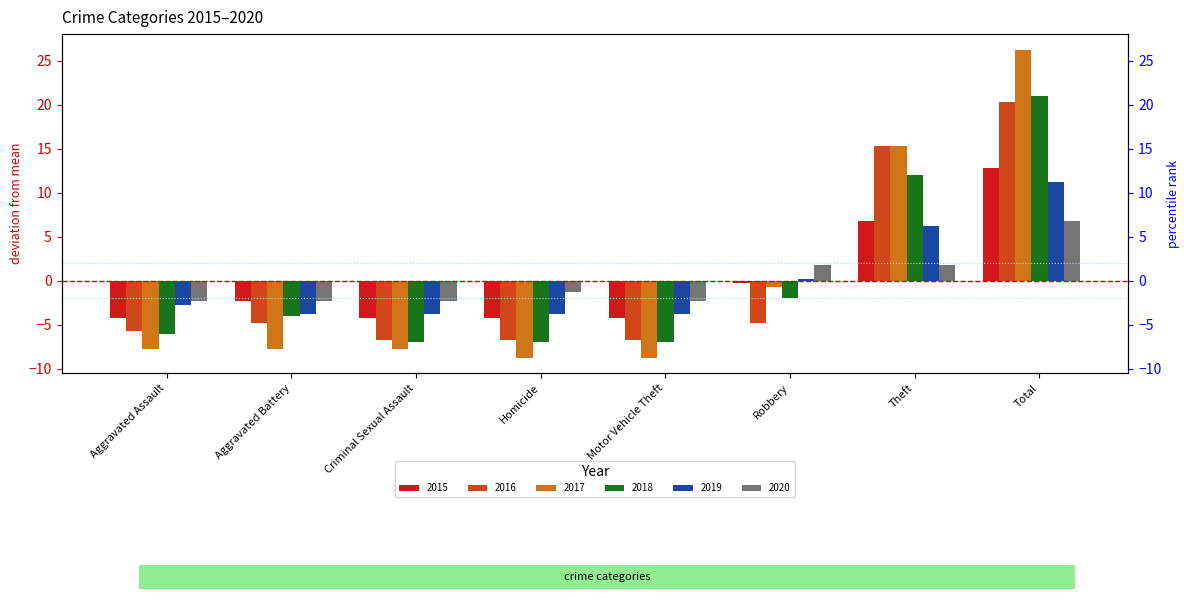

Rank the series by their maximum value, from lowest to highest.

2020, 2019, 2015, 2016, 2018, 2017